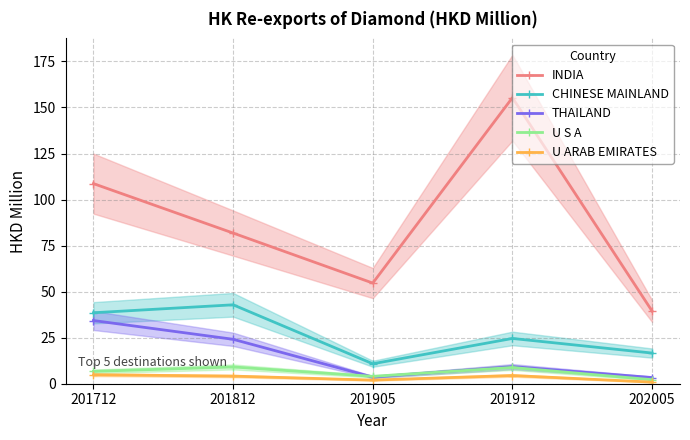

True or false: U S A has a value of 9.1 at 201812.

True